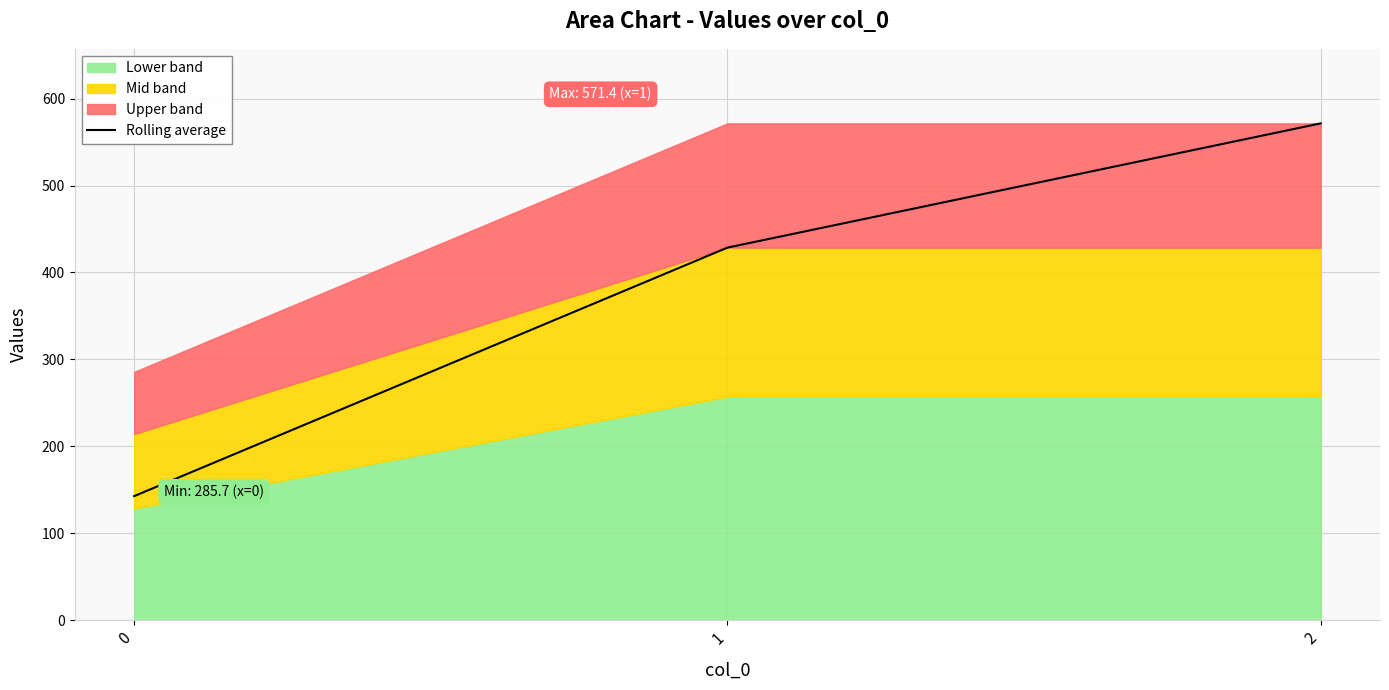

List the labels in order of value, largest first.

2, 1, 0